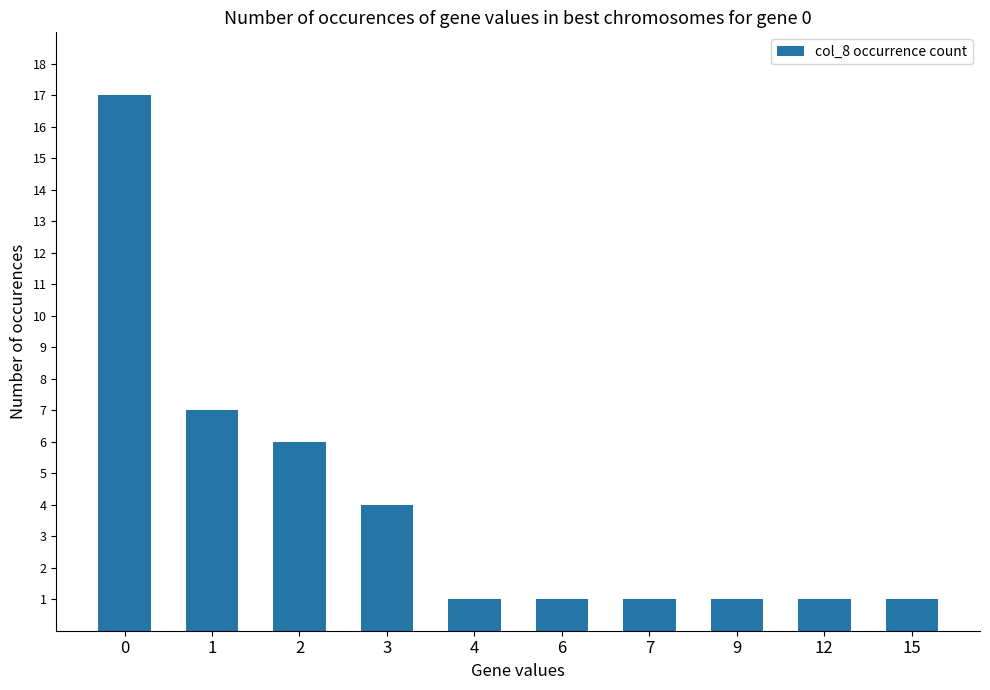

What is the maximum value shown in the chart?

17